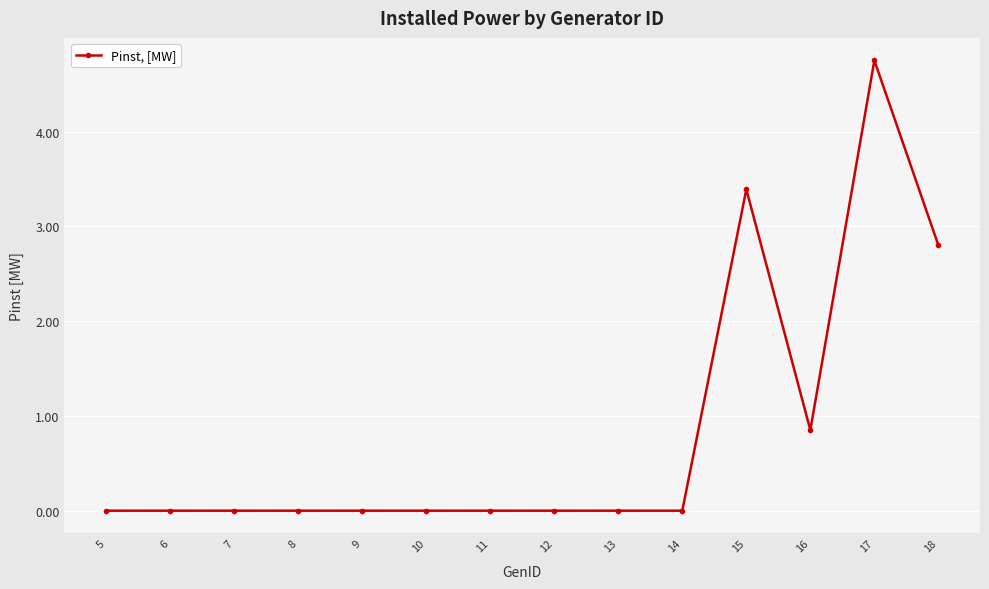

What is the average value?

0.8